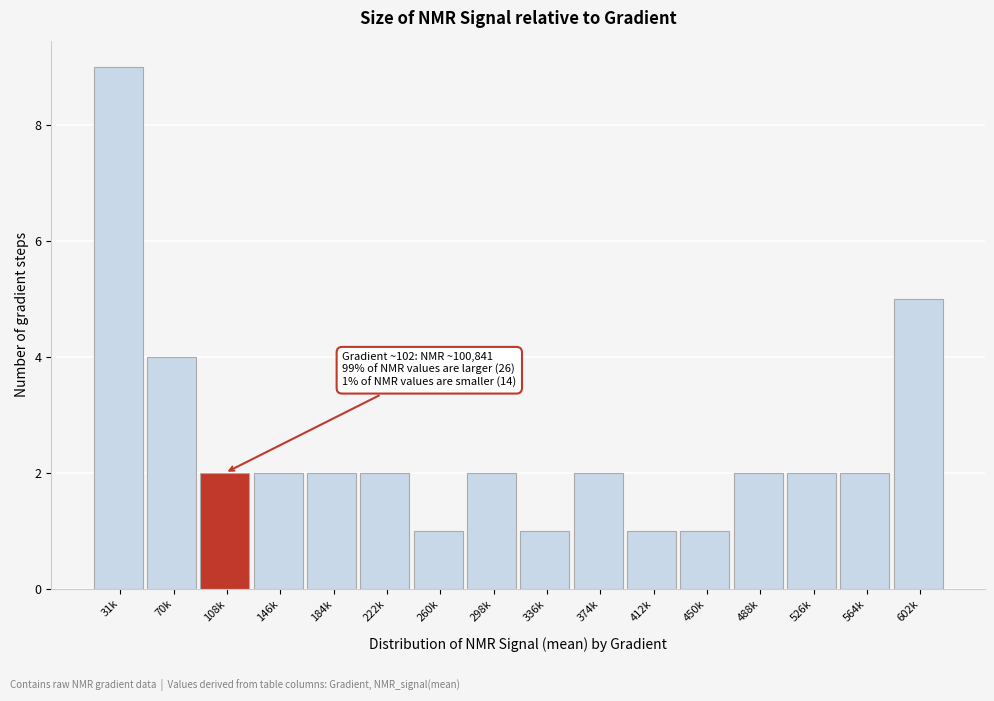

Reading left to right, list all the values displayed in this chart.

9	4	2	2	2	2	1	2	1	2	1	1	2	2	2	5